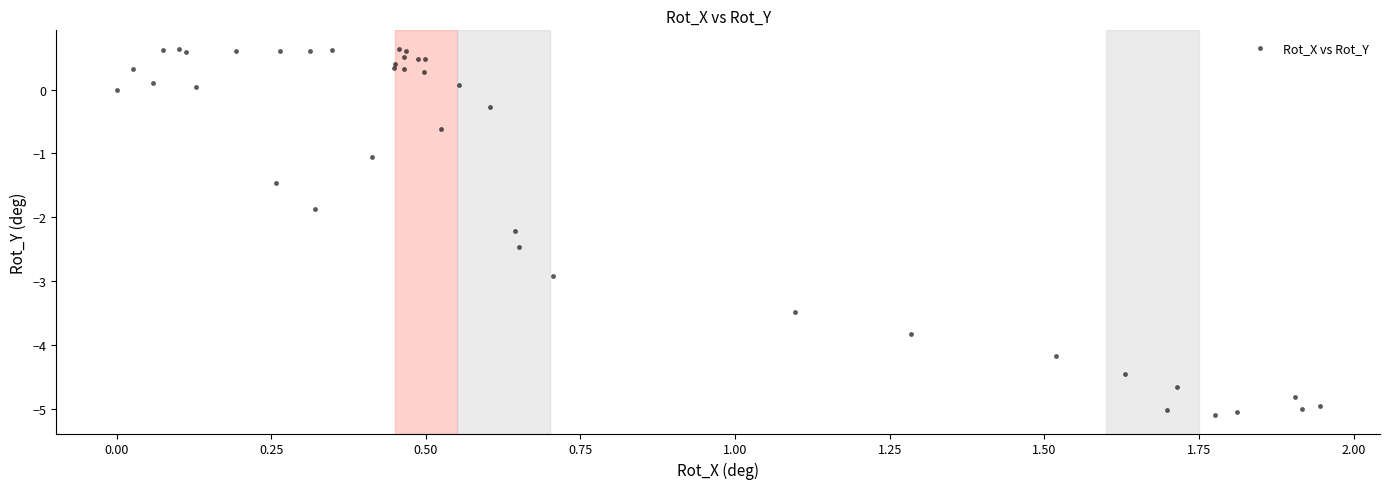

What Y value in the scatter plot is closest to -2?

-1.9